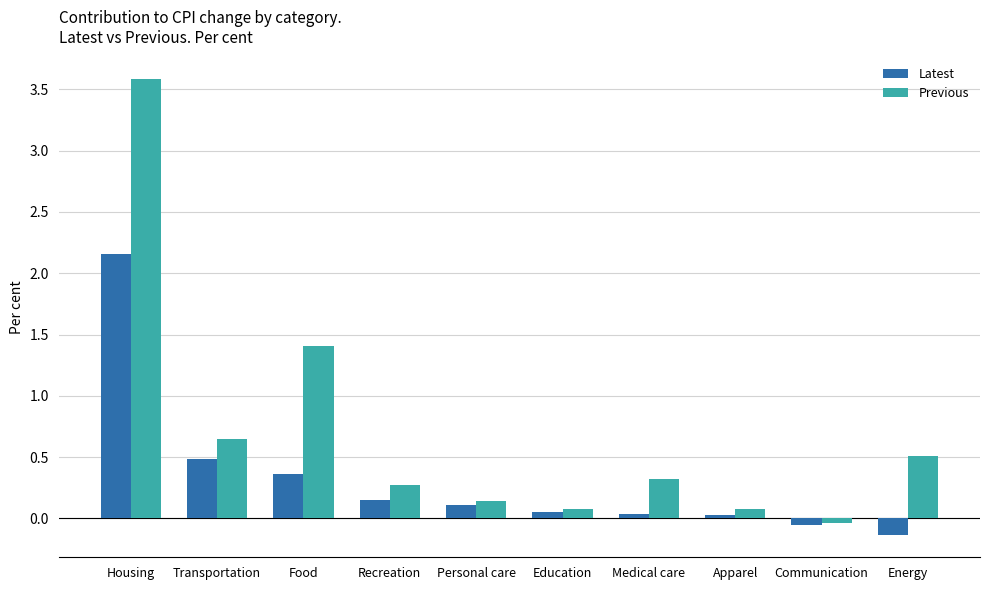

Which category has the lowest value in the Latest series?

Energy